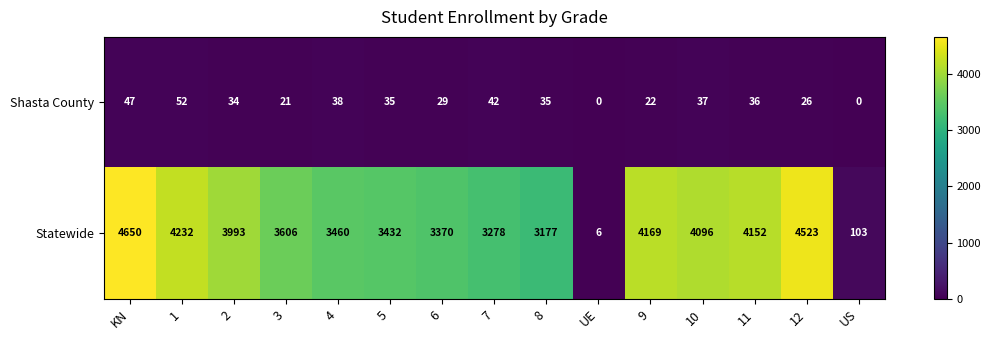

Rank the series by their maximum value, from highest to lowest.

Statewide, Shasta County